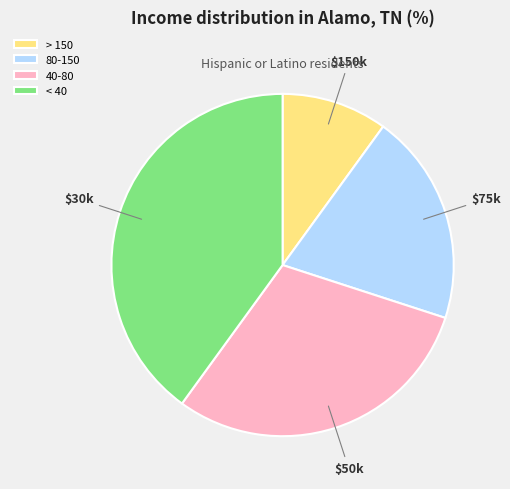

Is < 40 the majority of the pie?

No